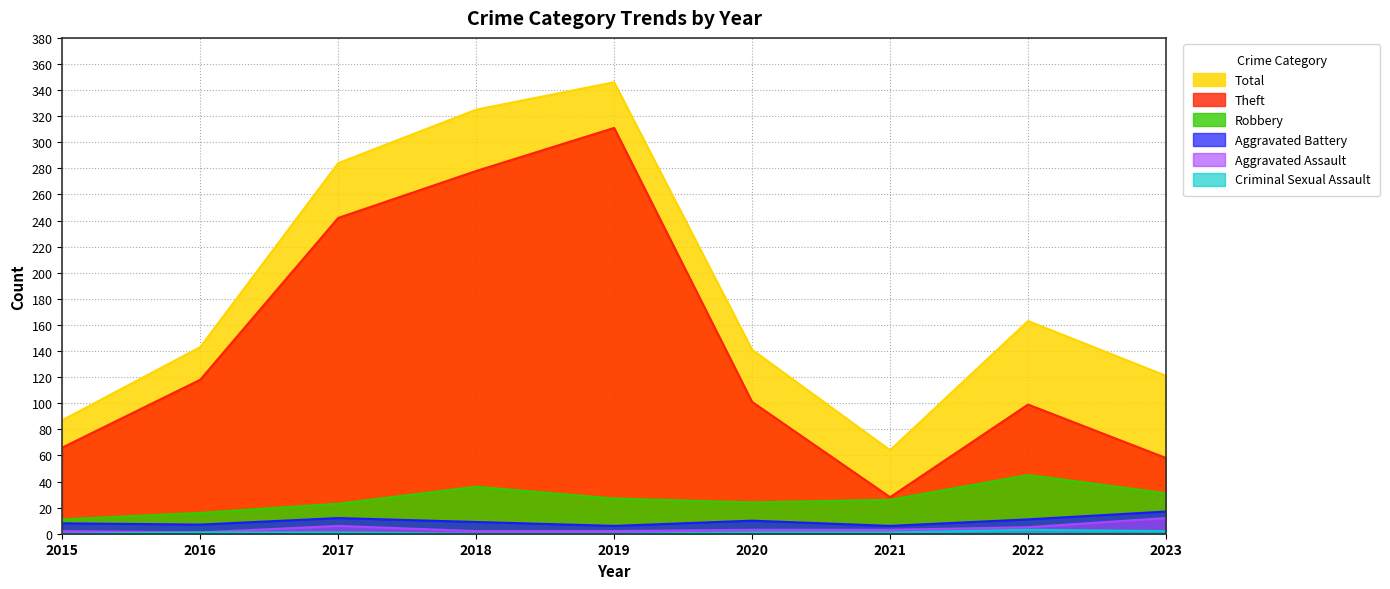

Reading left to right, transcribe all the data shown in this chart.

Theft: 66	118	242	278	311	101	28	99	58
Total: 87	143	284	325	346	141	64	163	121
Robbery: 11	16	23	36	27	24	26	45	31
Aggravated Battery: 8	7	12	9	6	10	6	11	17
Aggravated Assault: 2	1	6	2	2	3	3	5	12
Criminal Sexual Assault: 0	1	1	0	0	1	1	3	2